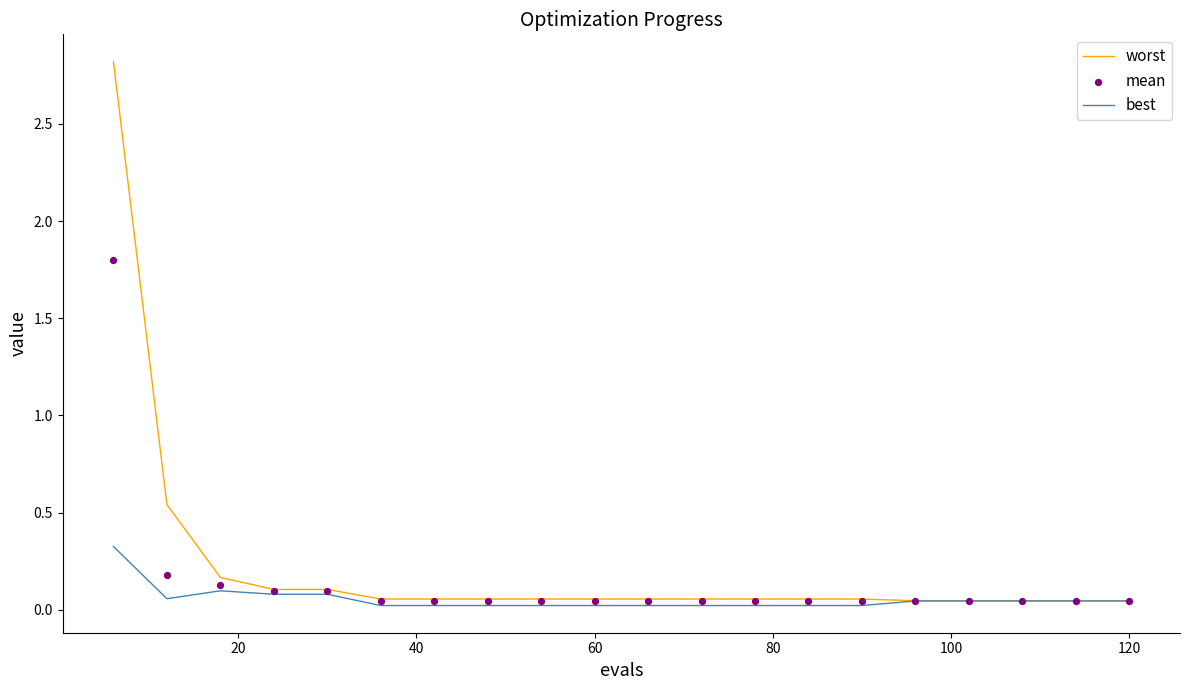

Which series has the largest Y range (max minus min)?

worst